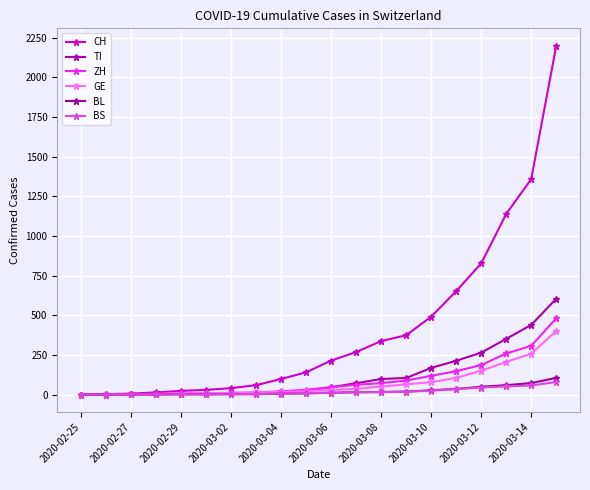

Count the number of data series in this chart.

6